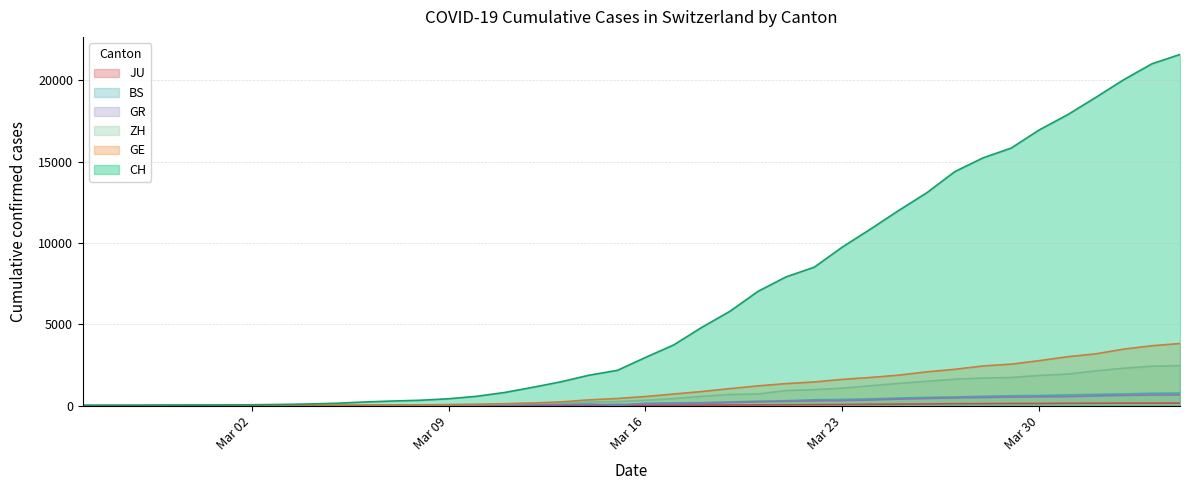

What are all the series names shown in the legend?

CH, ZH, GR, GE, BS, JU